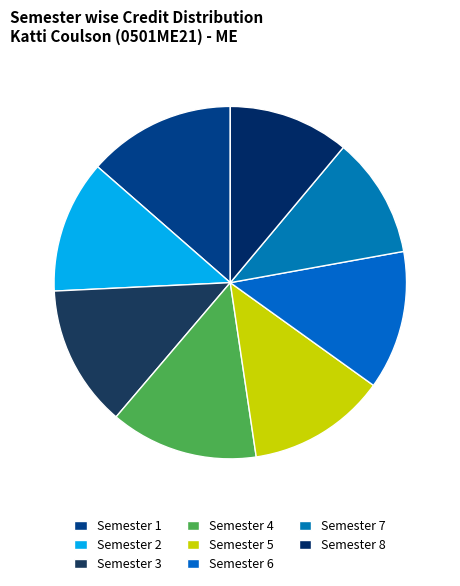

What is the ratio of the value at Semester 7 to the value at Semester 2?

0.9